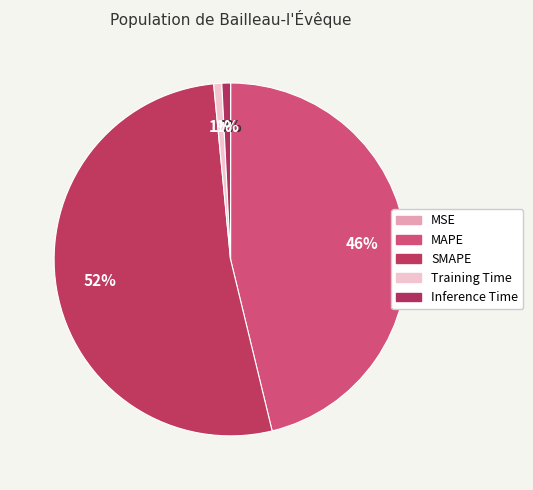

Count the number of slices in the pie.

5